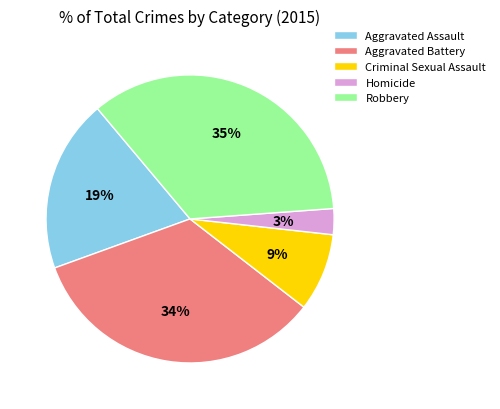

The Homicide slice represents 16% of the pie. True or false?

False